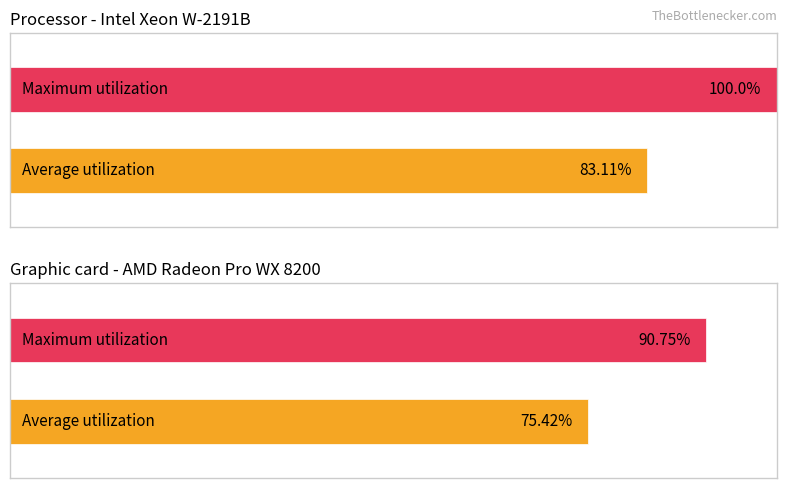

The value of Maximum utilization at 17 is 139678. True or false?

False